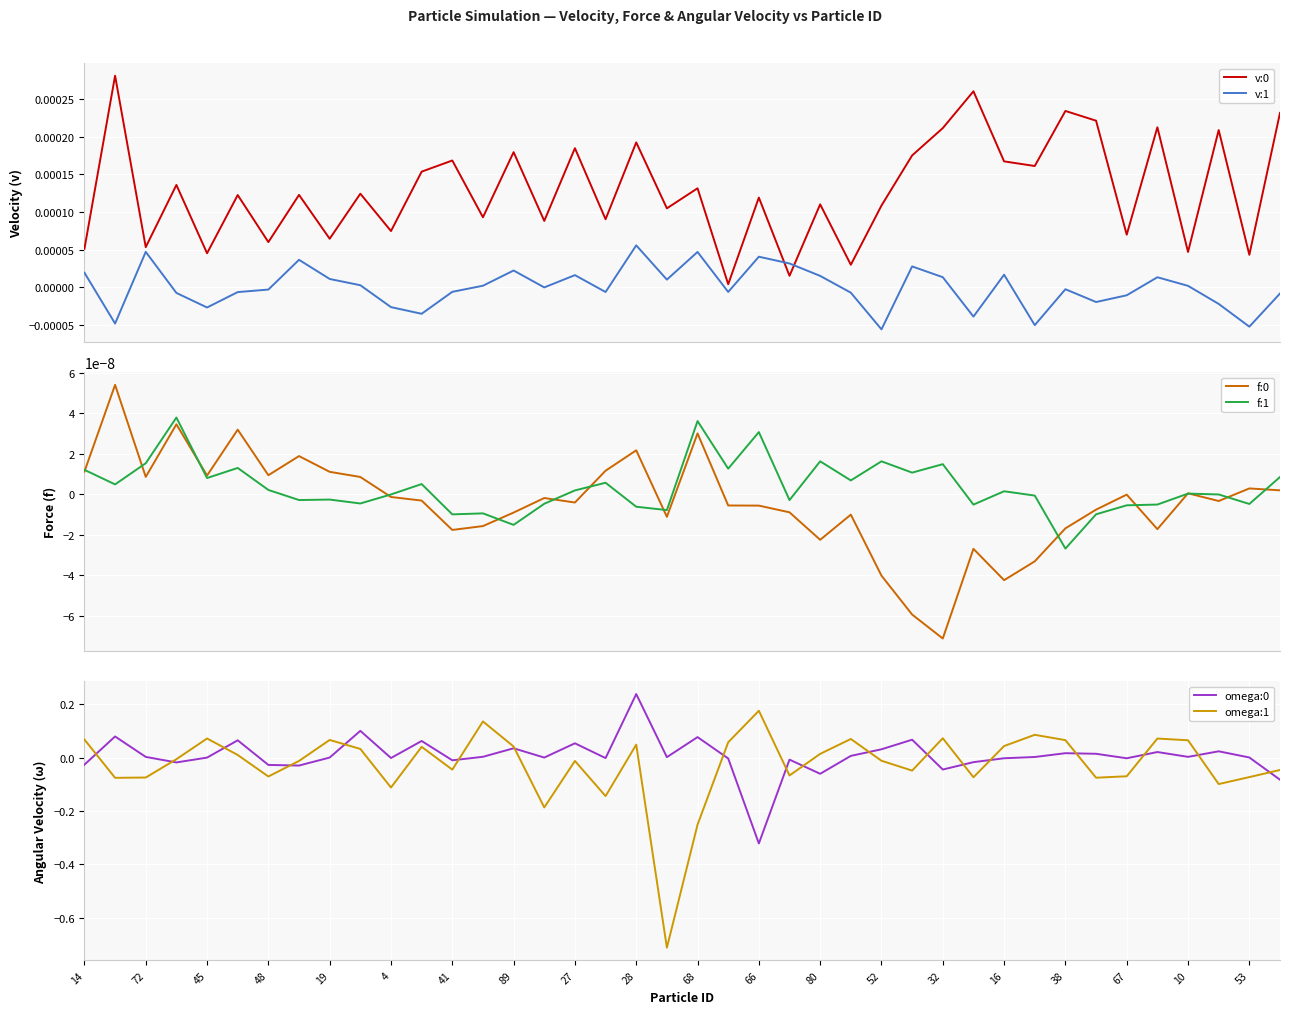

How many values in the omega:0 series are below 0?

17